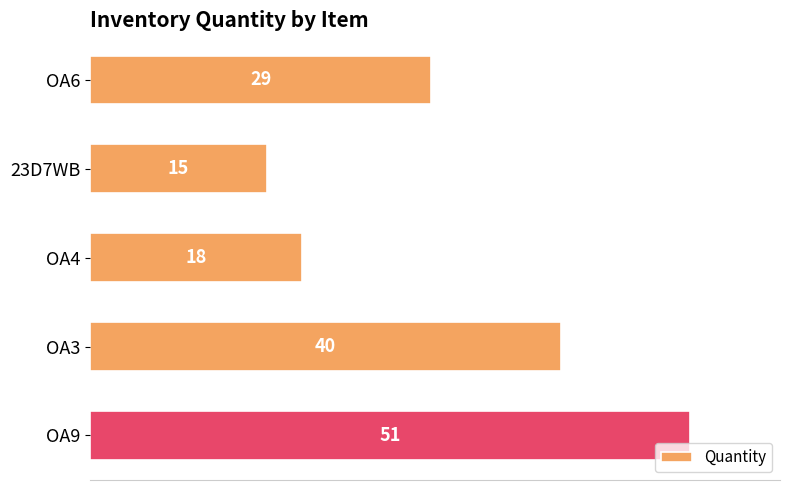

At which category does the chart reach its peak across all series?

OA9